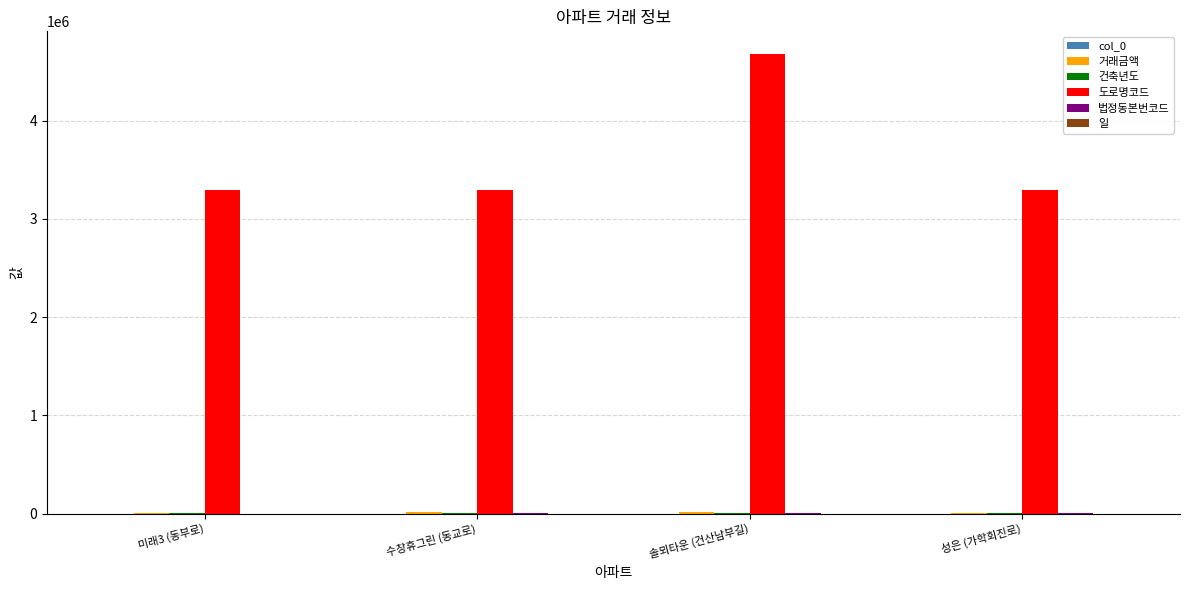

At which category is the sum across all series the highest?

솔뫼타운 (건산남부길)